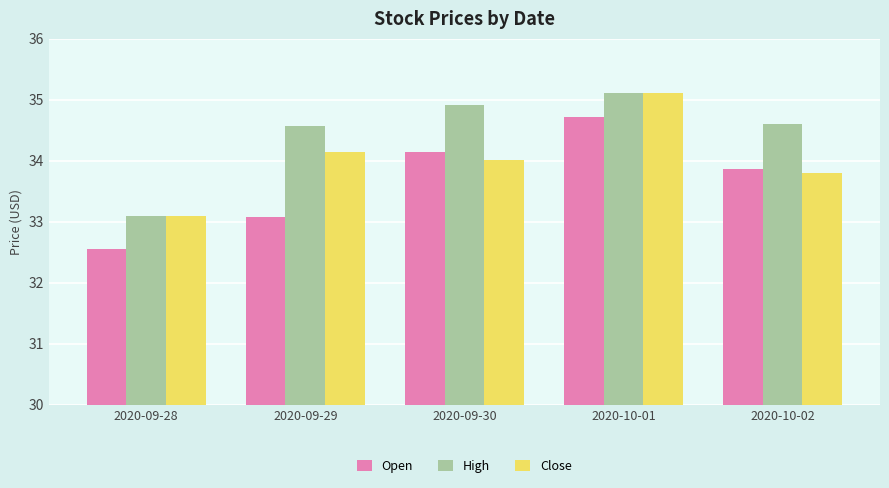

Reading left to right, what are all the values shown in this chart?

Open: 2020-09-28=32.5	2020-09-29=33.1	2020-09-30=34.2	2020-10-01=34.7	2020-10-02=33.9
High: 2020-09-28=33.1	2020-09-29=34.6	2020-09-30=34.9	2020-10-01=35.1	2020-10-02=34.6
Close: 2020-09-28=33.1	2020-09-29=34.2	2020-09-30=34.0	2020-10-01=35.1	2020-10-02=33.8